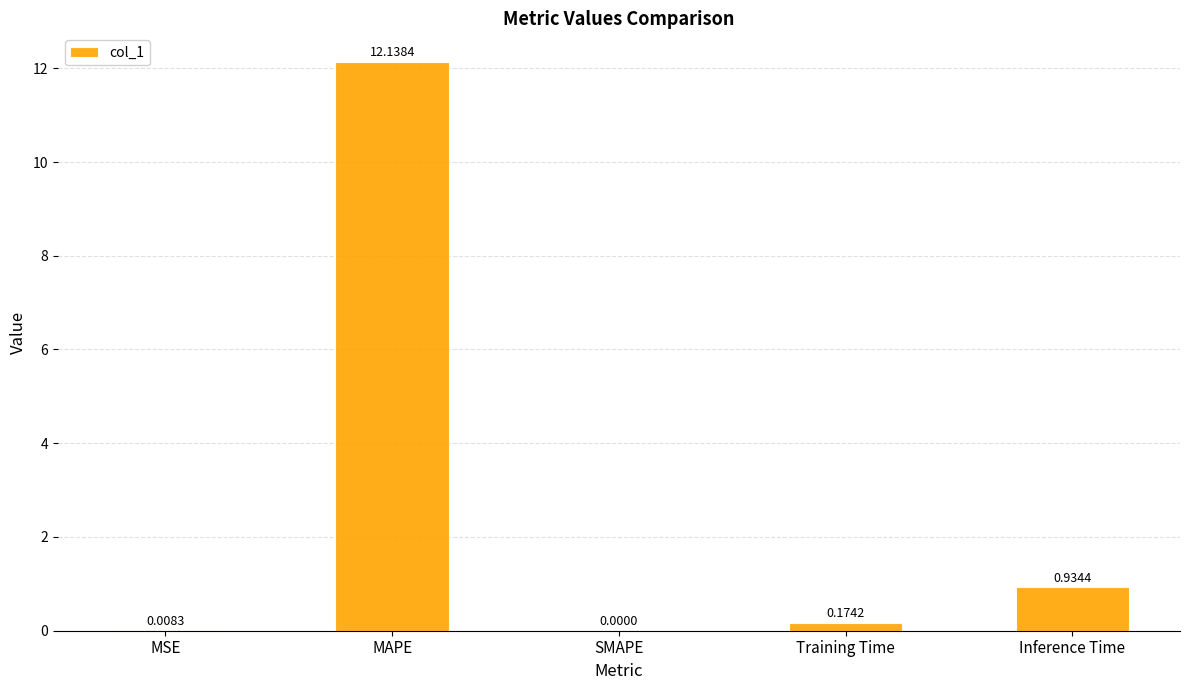

At which category does the chart reach its peak across all series?

MAPE